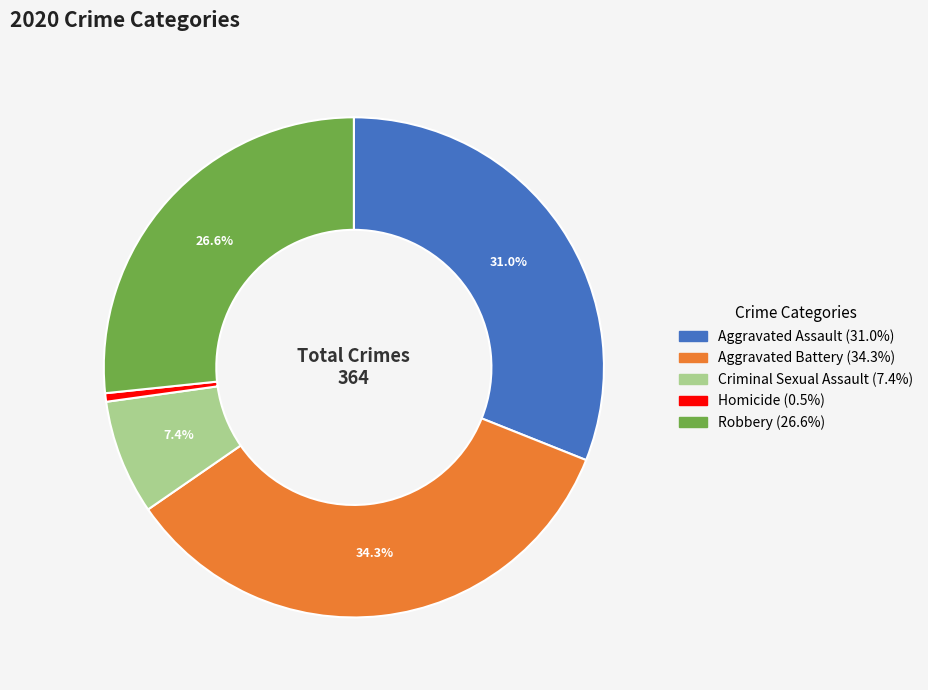

How much of the chart is everything except Criminal Sexual Assault?

92.6%